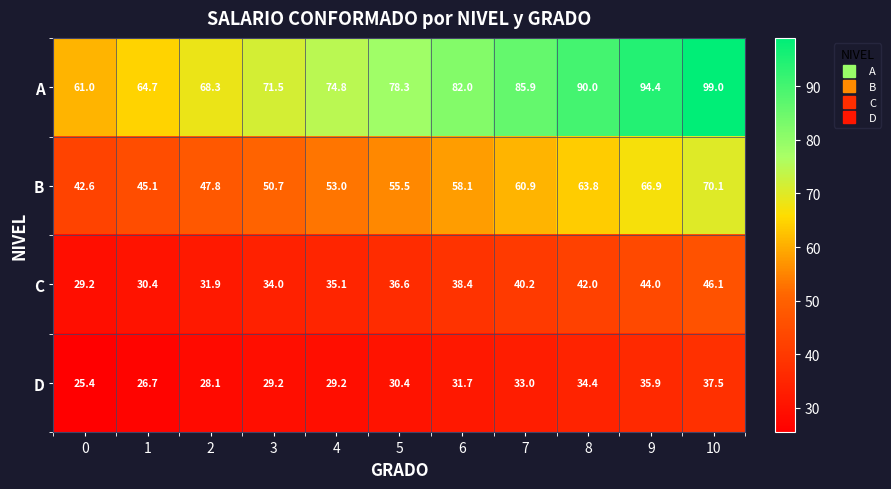

At which category is the sum across all series the highest?

10